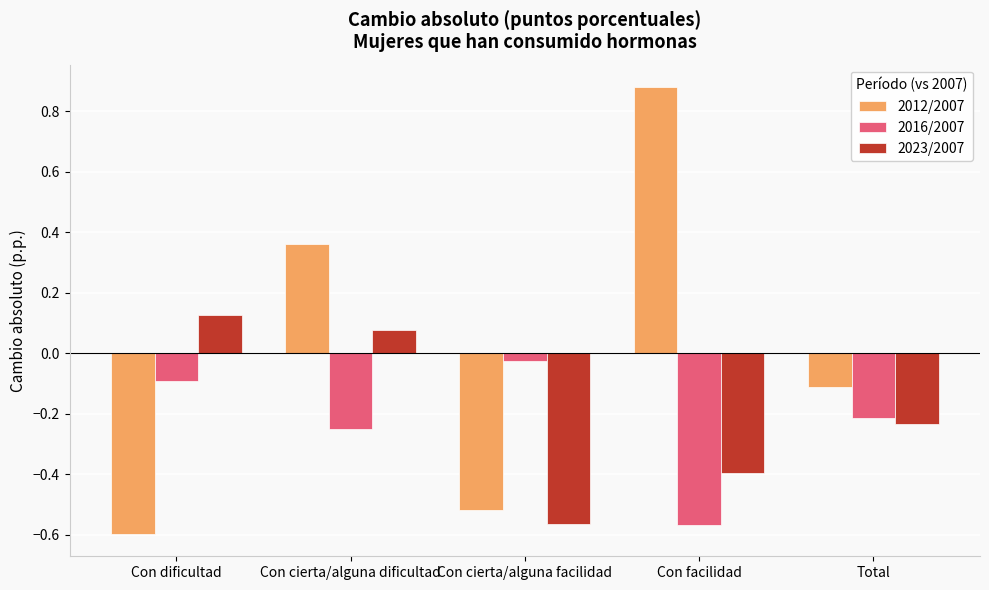

Which category has the highest value in the 2012/2007 series?

Con facilidad